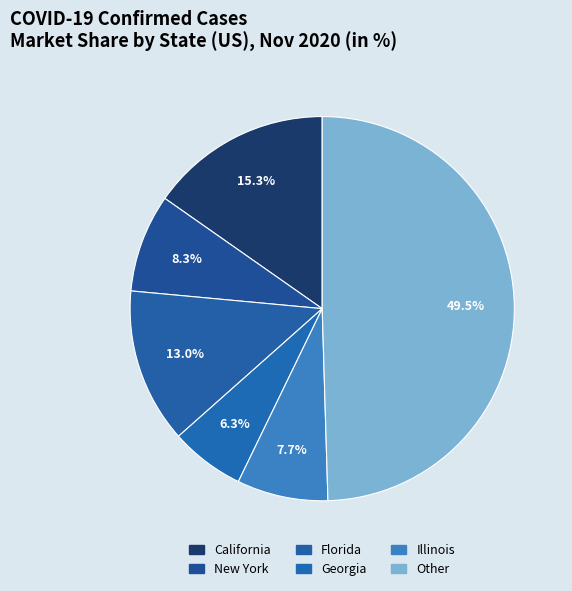

Approximately how many times larger is the value at California compared to Florida?

1.2